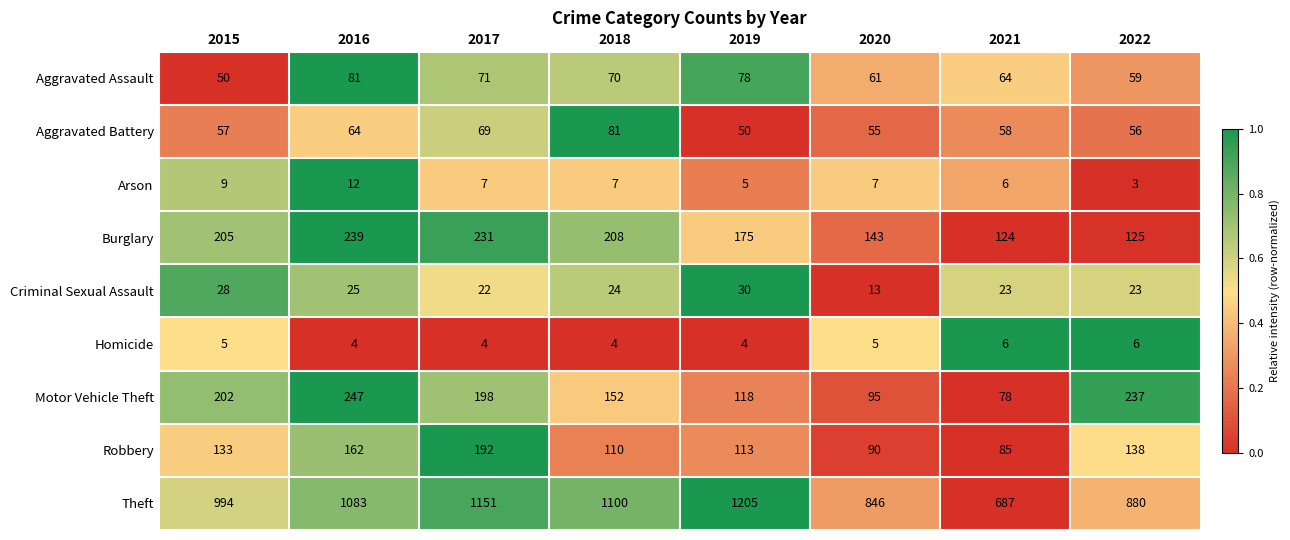

What value does the Criminal Sexual Assault series have at 2019, to the nearest 10?

30